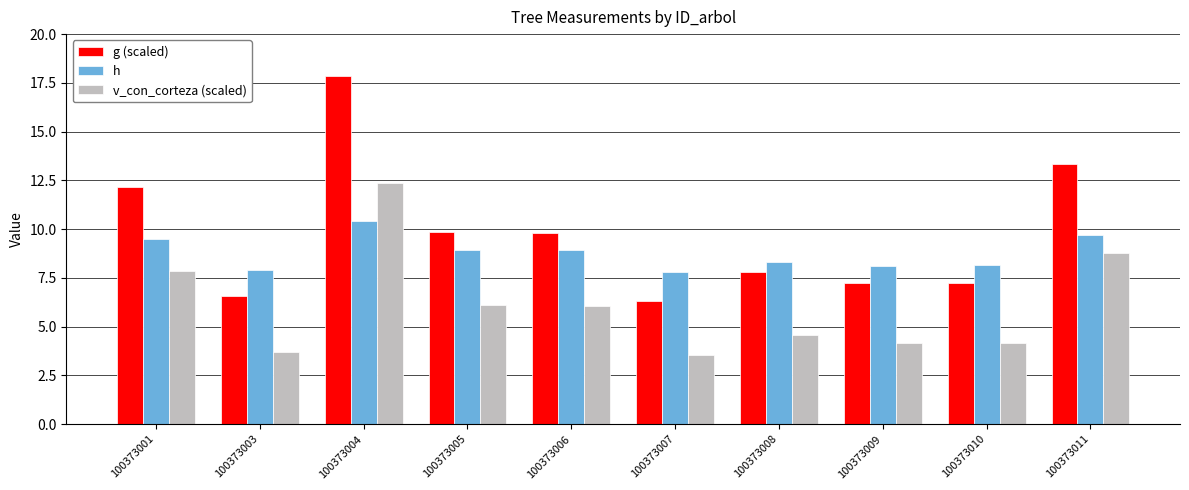

Rank the series by their maximum value, from lowest to highest.

h, v_con_corteza (scaled), g (scaled)